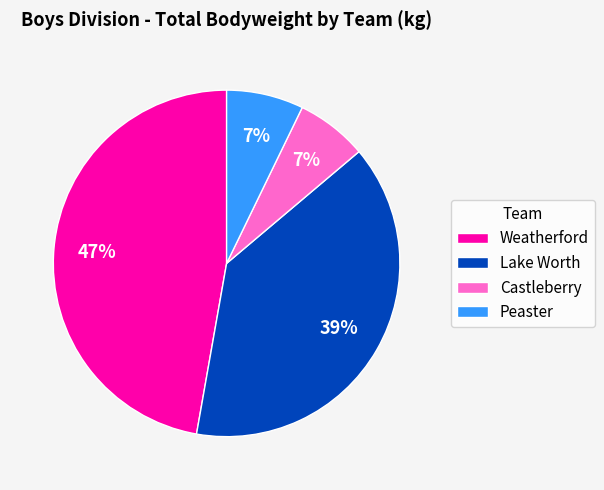

Which slice is the largest?

Weatherford